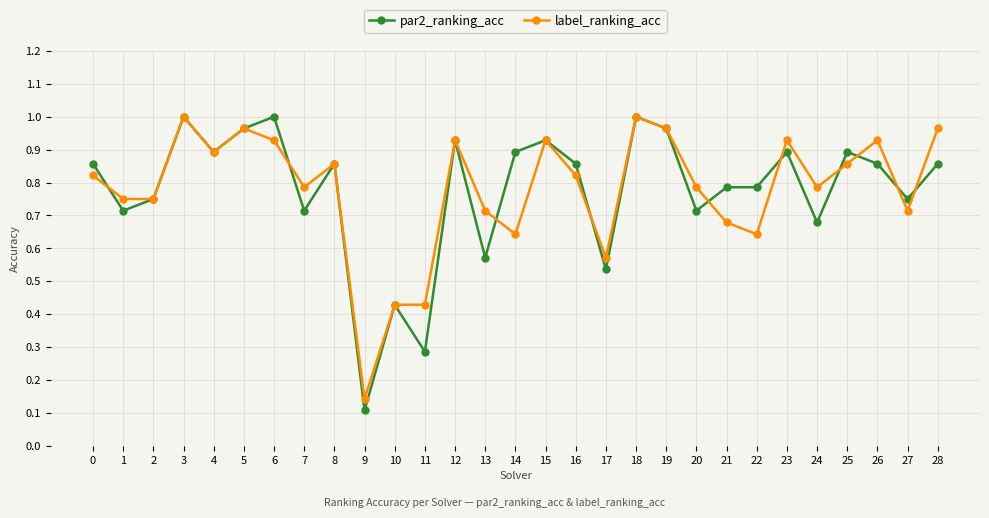

How many lines are shown in the chart?

2